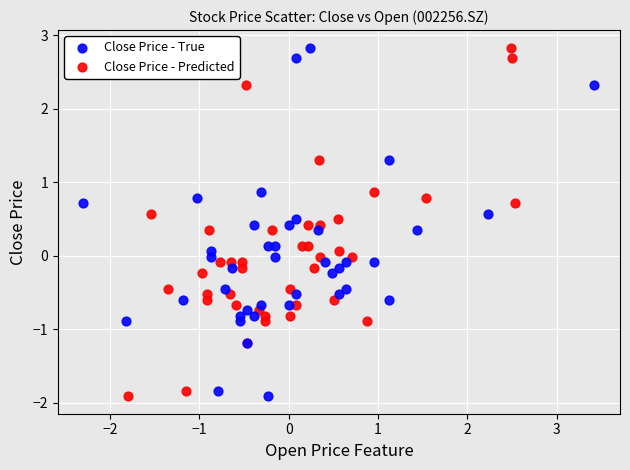

What are all the series names shown in the legend?

Close Price - True, Close Price - Predicted